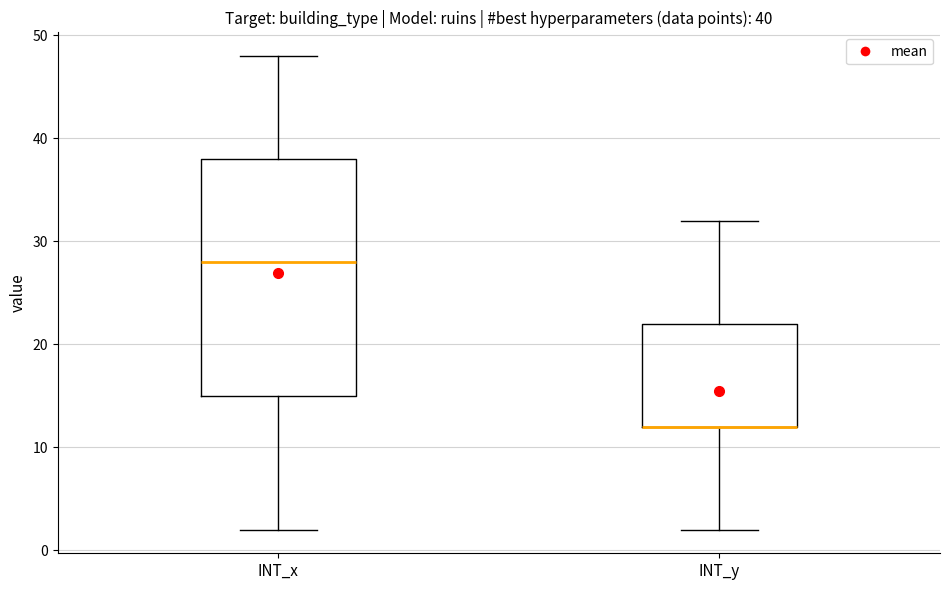

Comparing the boxes themselves (not the whiskers), which one is the tallest?

INT_x